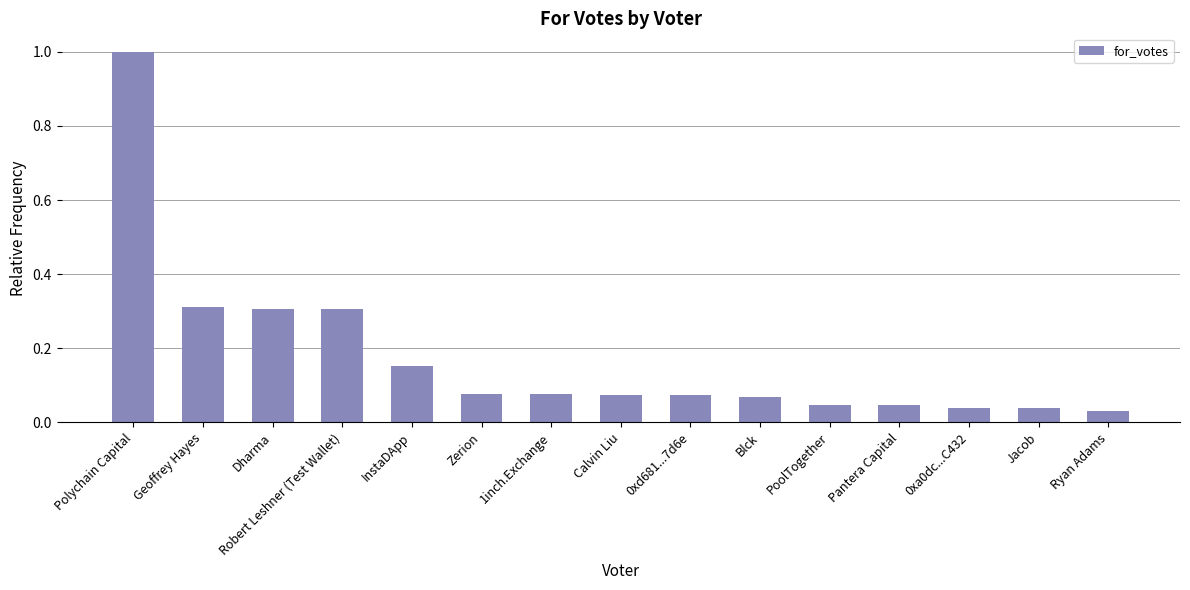

What is the sum of all values?

2.6